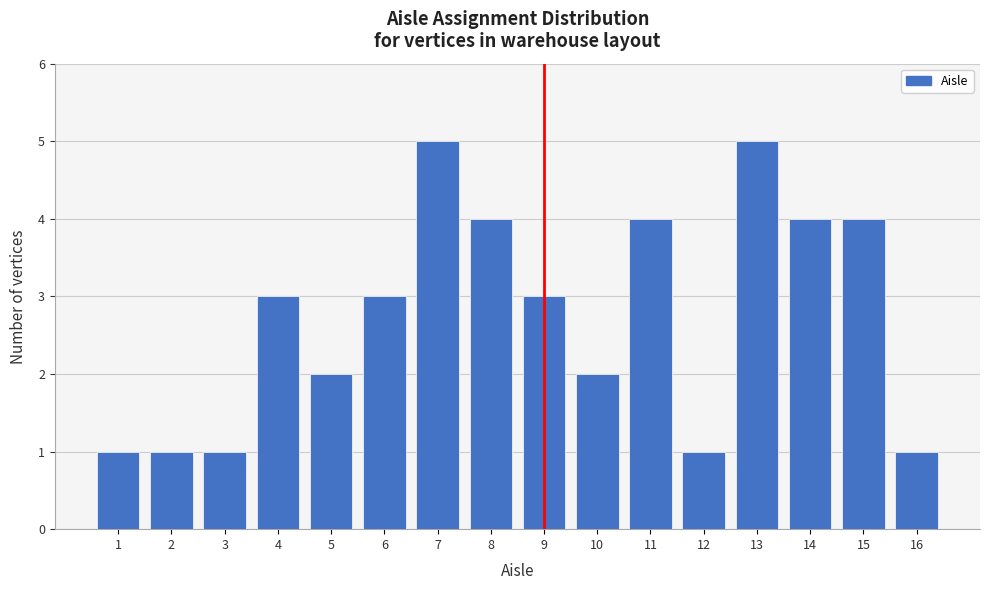

Reading left to right, extract all data points from this chart.

1=1	2=1	3=1	4=3	5=2	6=3	7=5	8=4	9=3	10=2	11=4	12=1	13=5	14=4	15=4	16=1